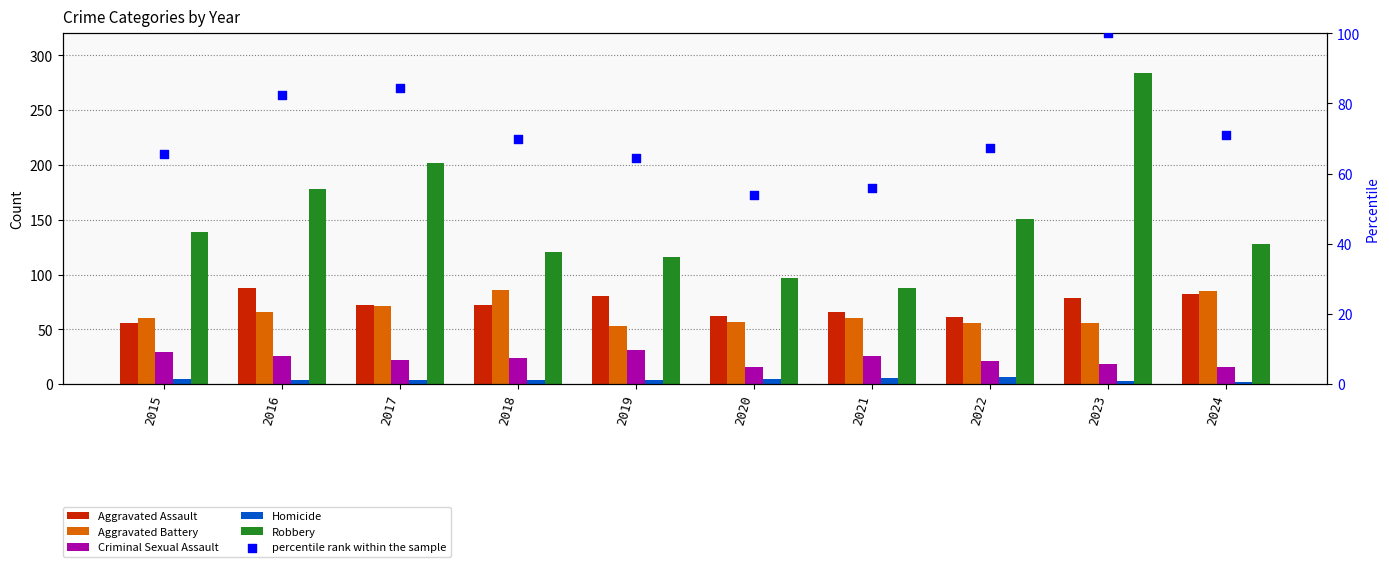

At which category is the sum across all series the highest?

2023